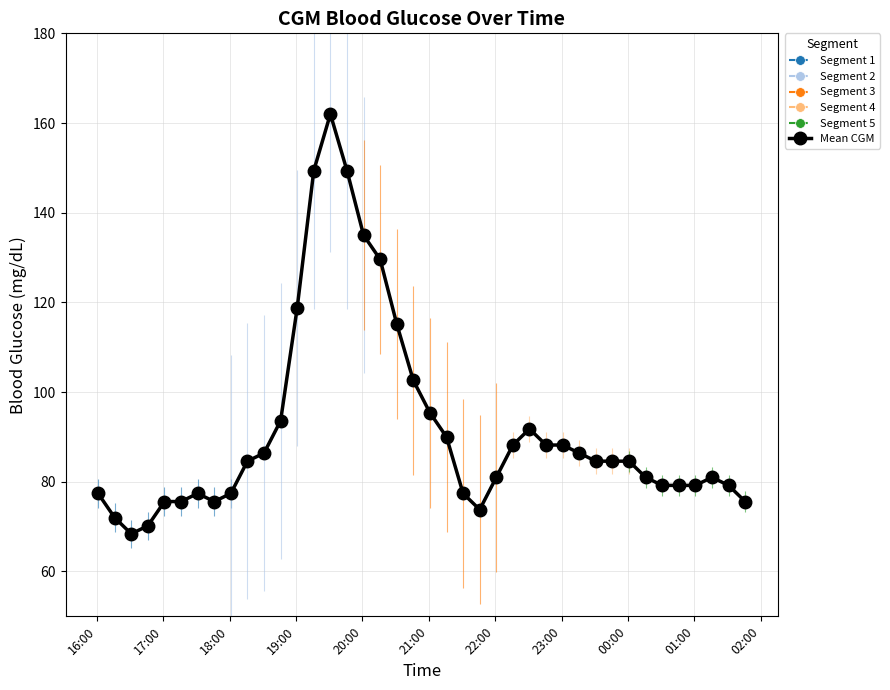

What is the change in value from 2021-07-20 16:01 to 2021-07-20 19:16?

+72.0